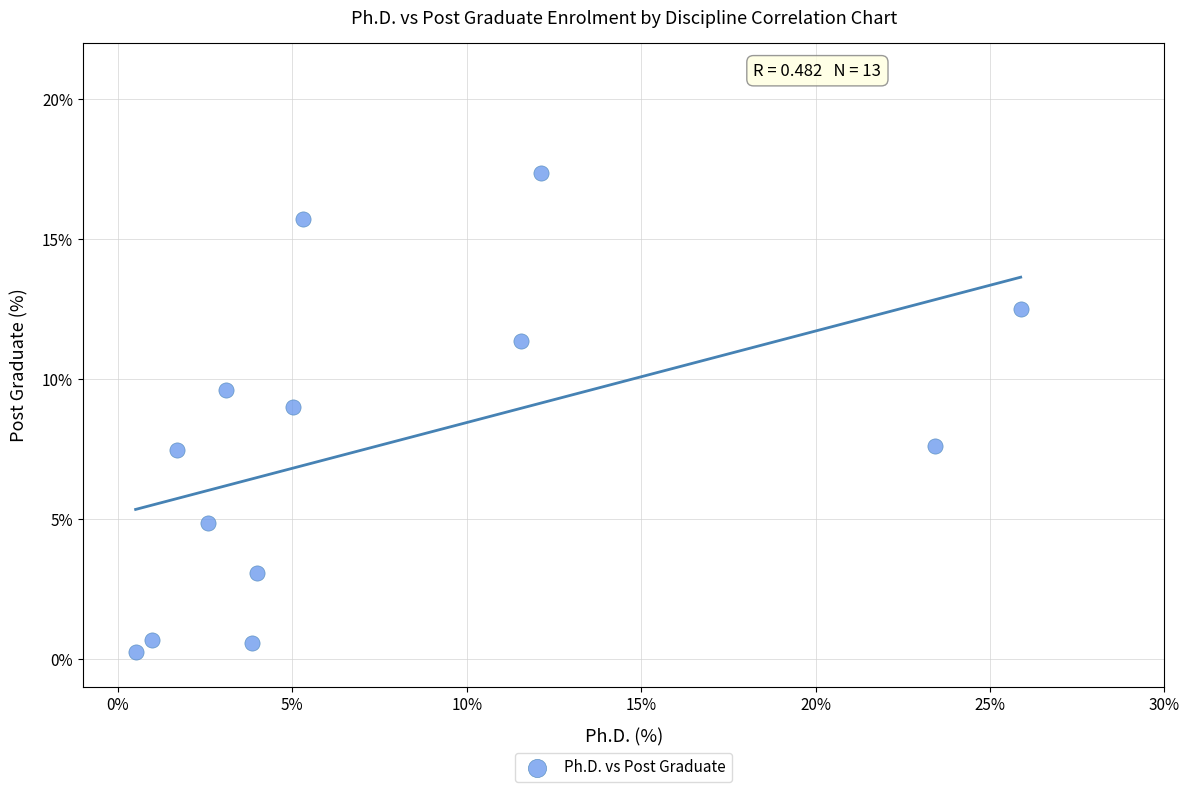

What is the range of Y values (max minus min)?

17.1